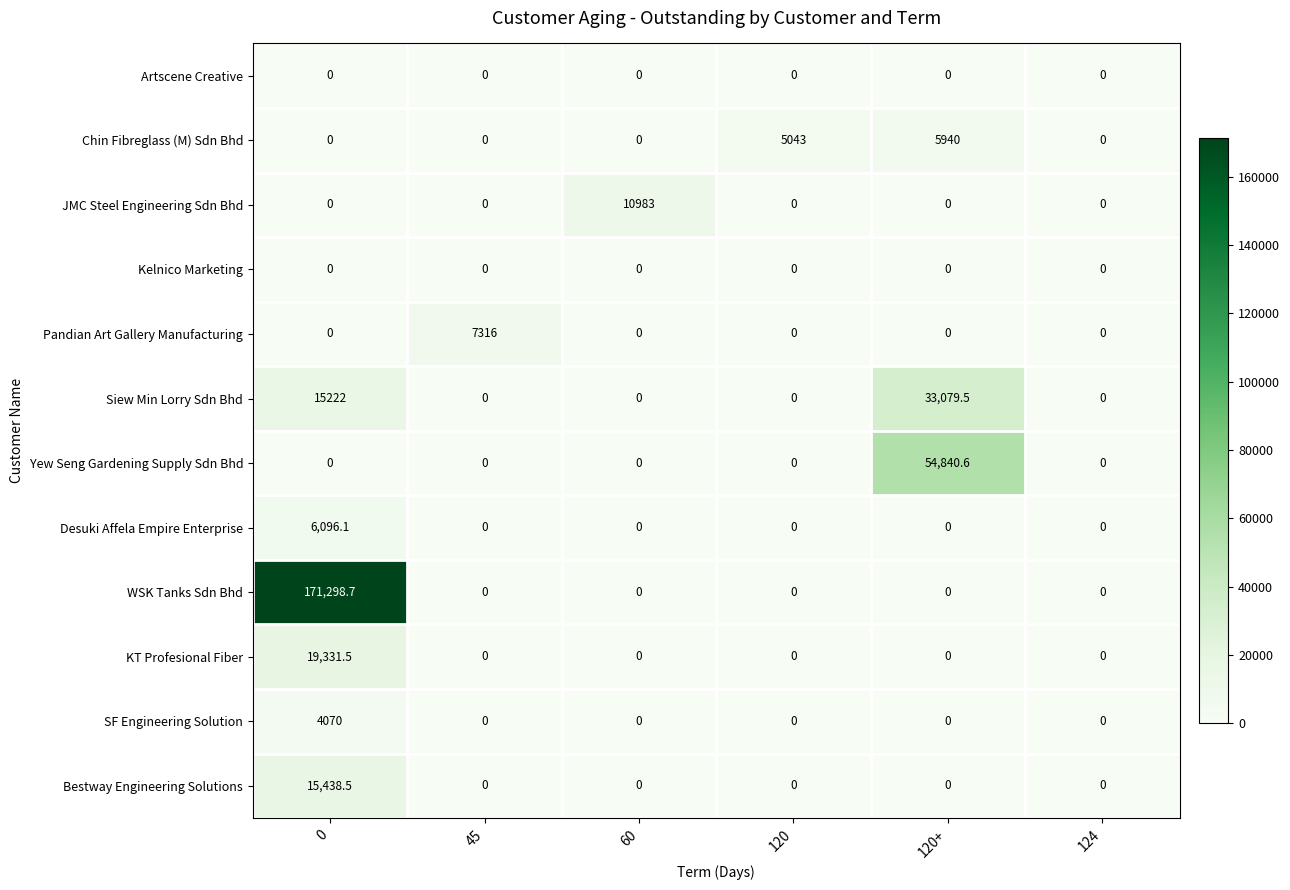

Which series changed the most between 120 and 124?

Chin Fibreglass (M) Sdn Bhd